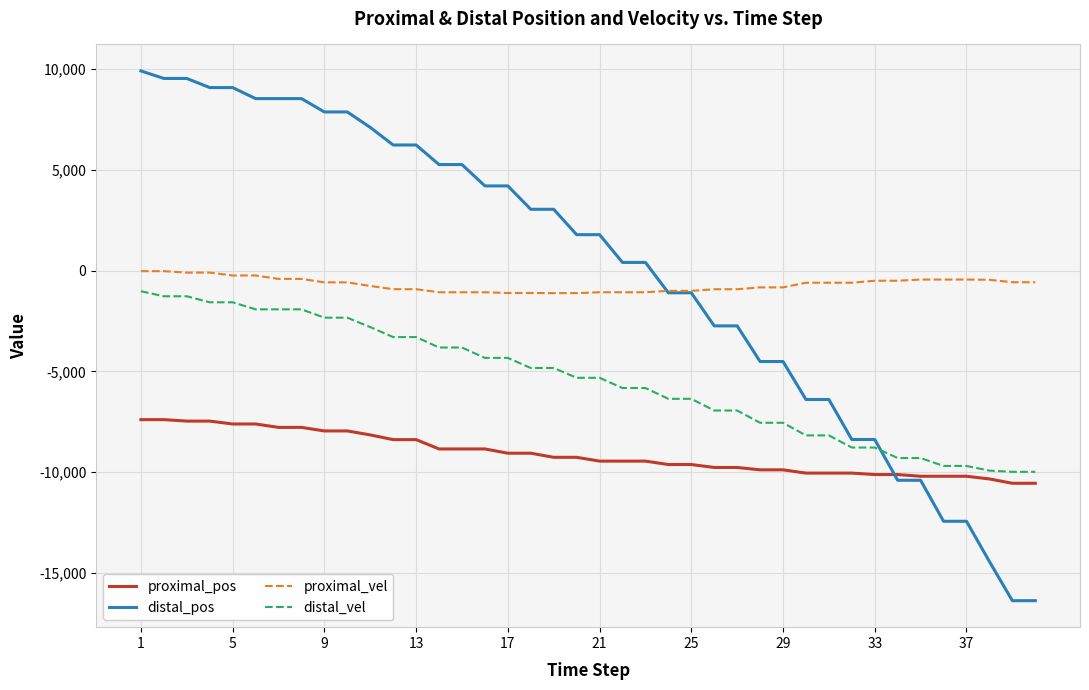

True or false: proximal_pos and distal_vel intersect in this chart.

False